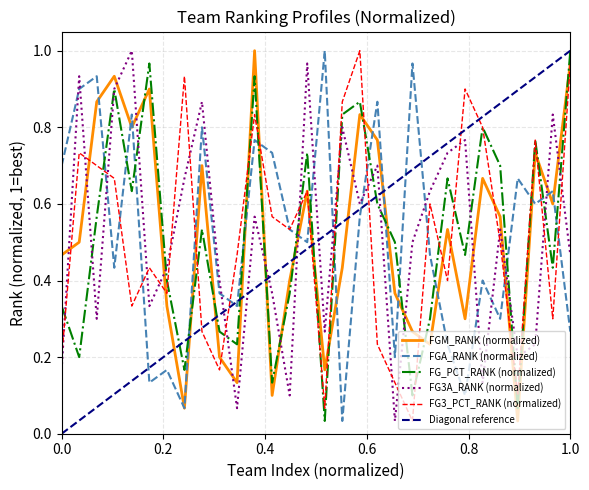

At how many categories does at least one series exceed 0?

30